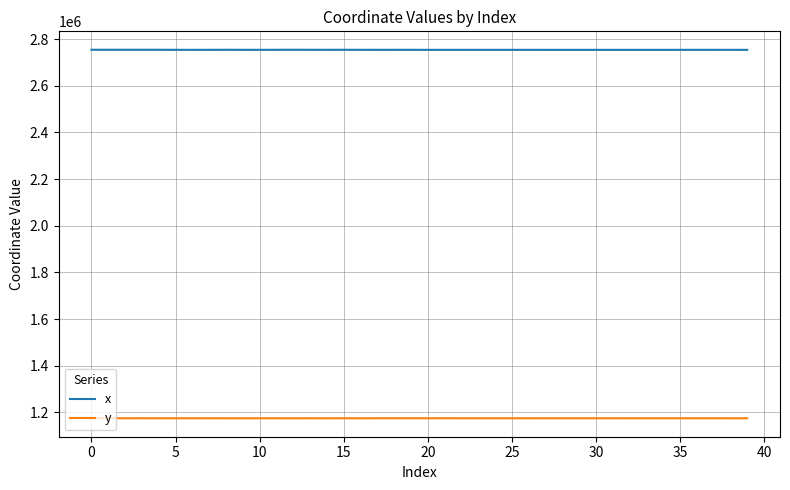

Which series has the largest total across all categories?

x